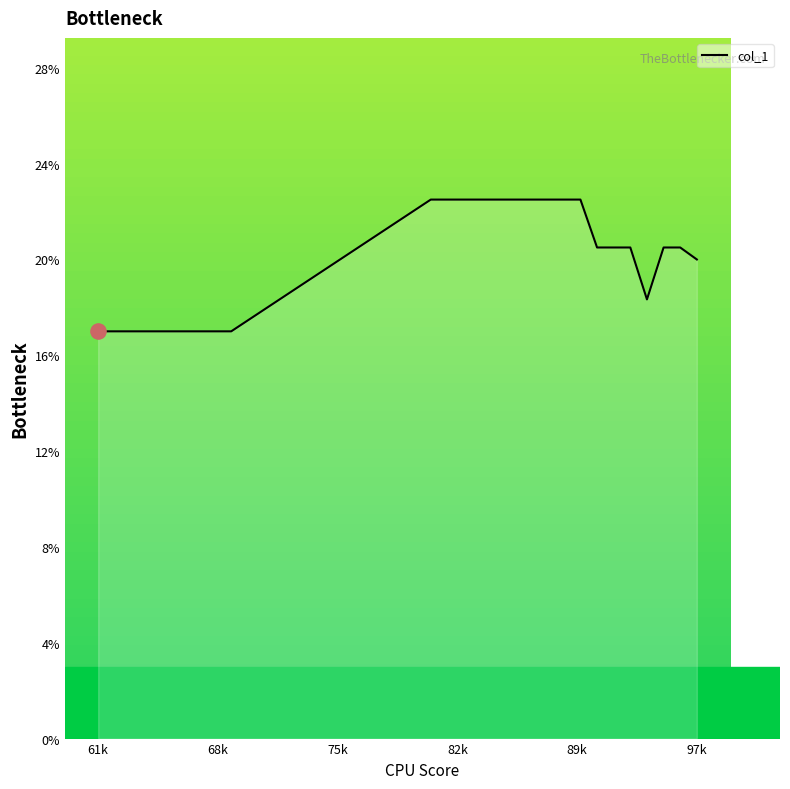

What is the difference between the maximum and minimum values?

5.5